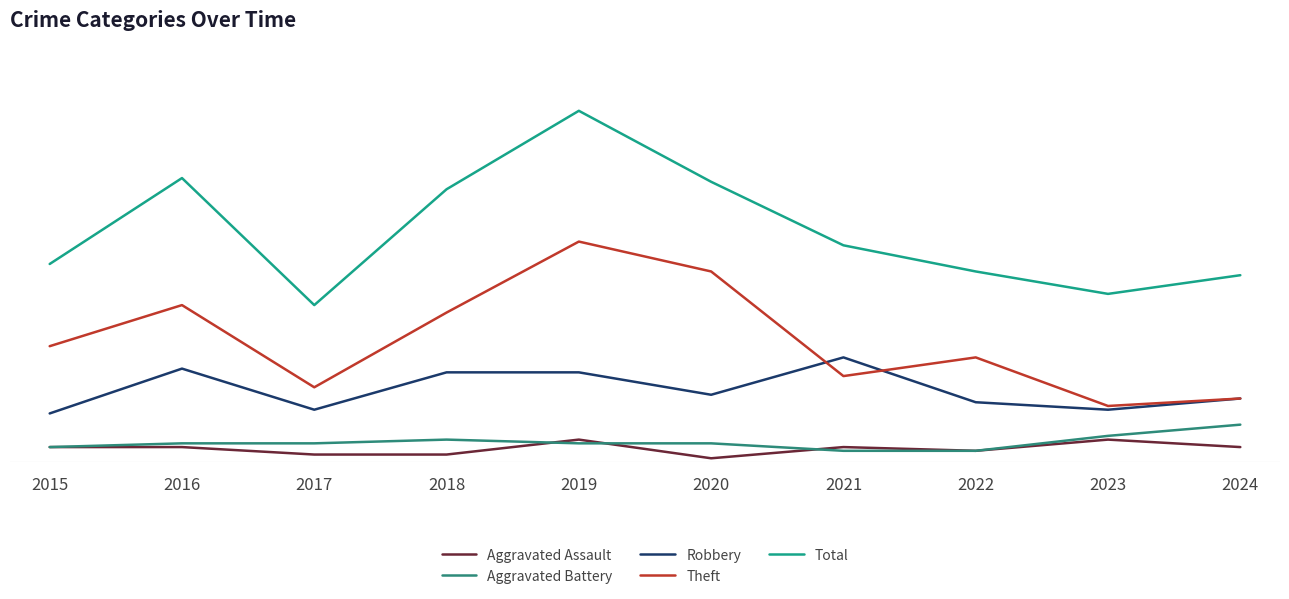

True or false: Aggravated Assault and Theft cross at least once.

False